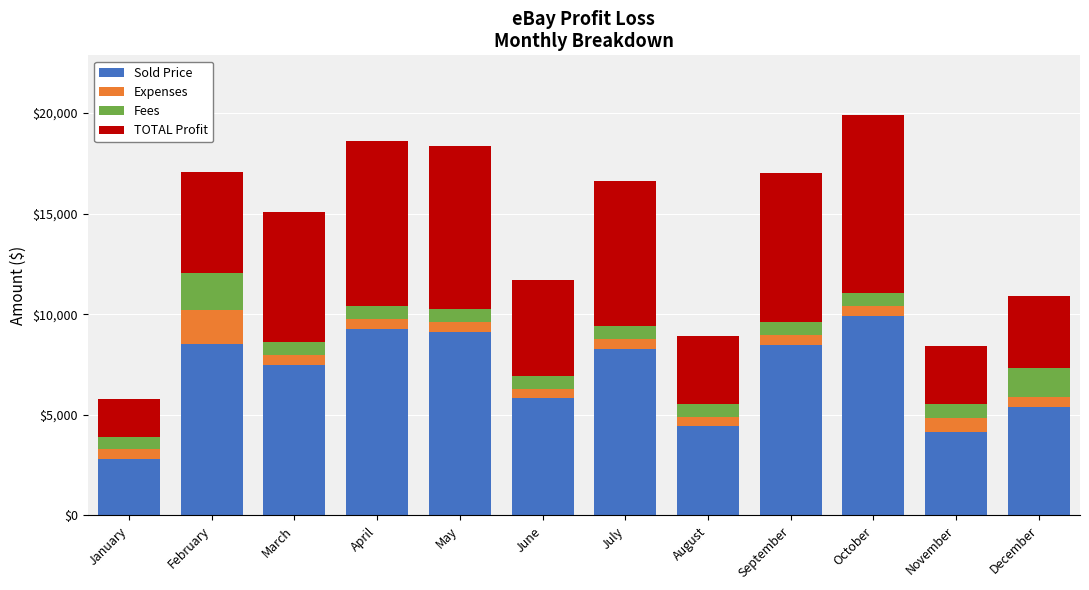

Read the Sold Price value at March.

7503.5